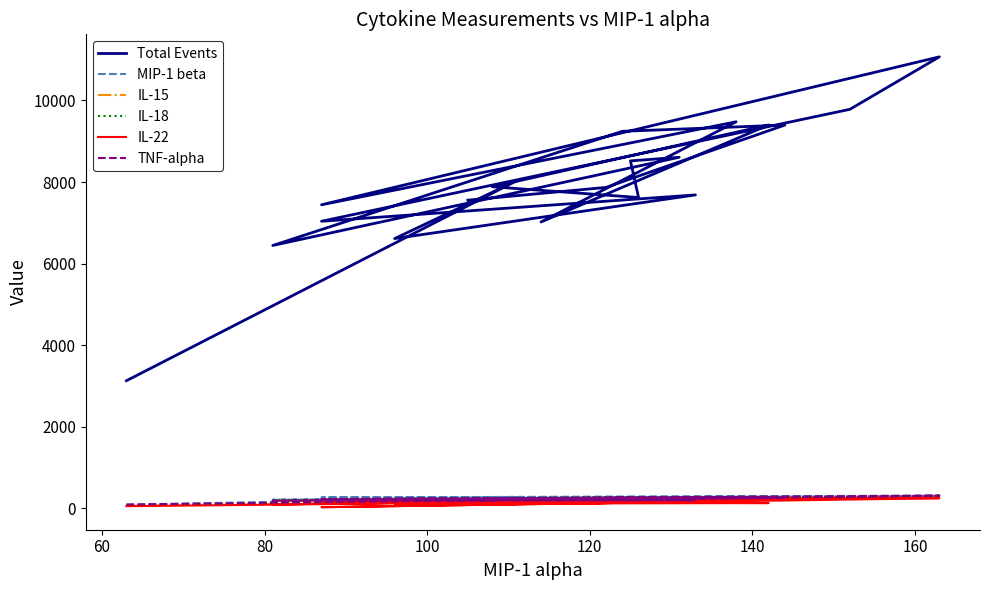

In IL-22, how many points are higher than both neighbors (excluding endpoints)?

5